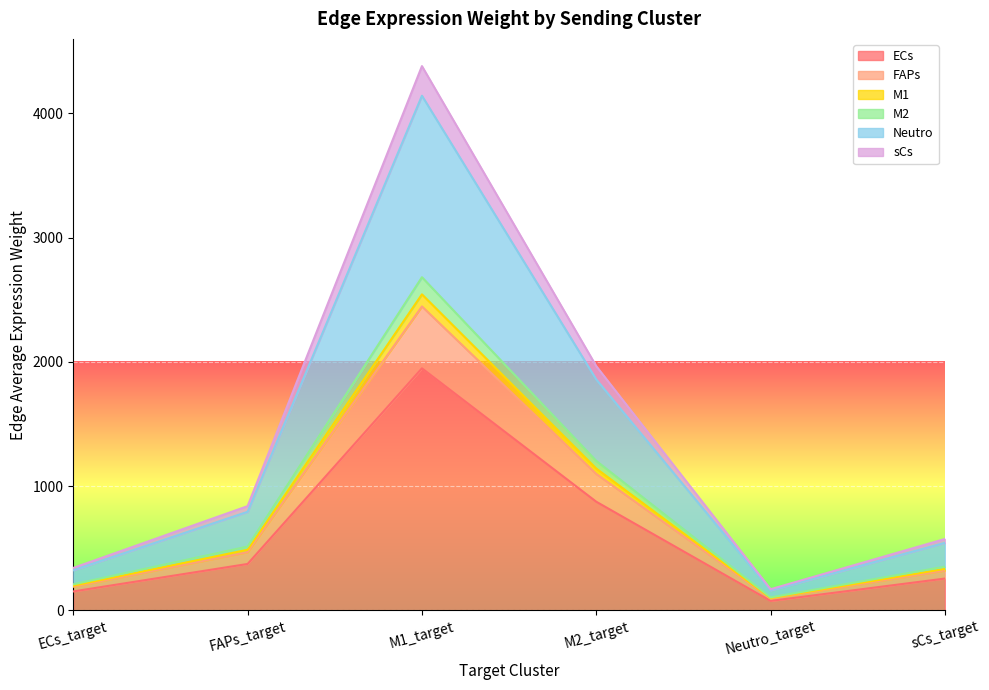

At which category is the sum across all series the highest?

M1_target